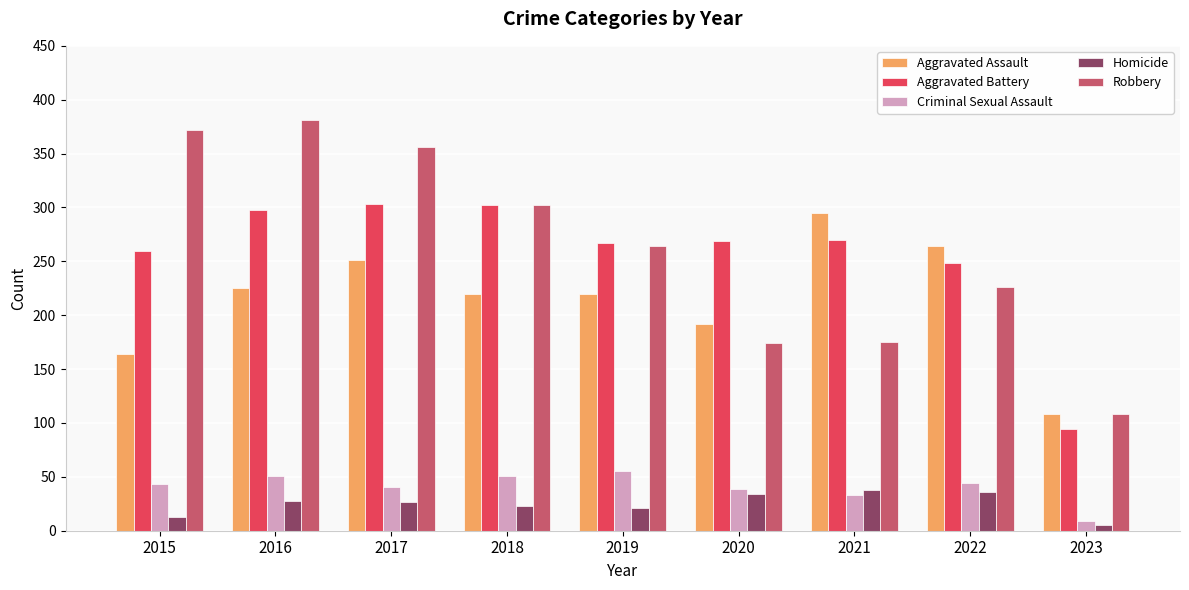

What is the value of the Criminal Sexual Assault bar at the 6th from the left?

39